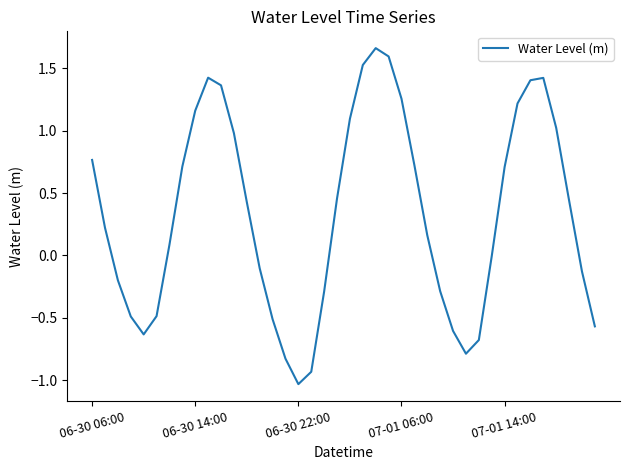

How many interior local valleys (lower than both neighbors) does the data have?

3